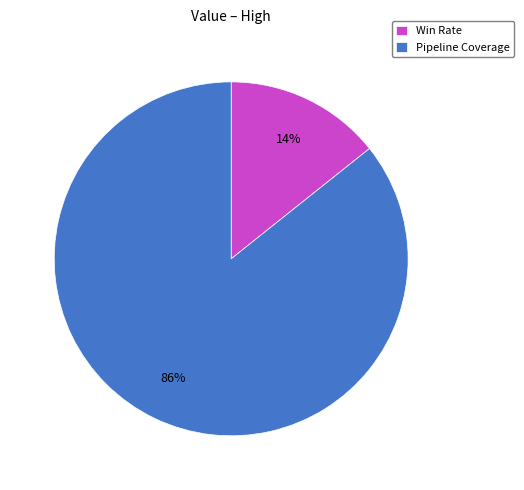

To the nearest percent, what is the combined percentage of Pipeline Coverage and Win Rate?

100%